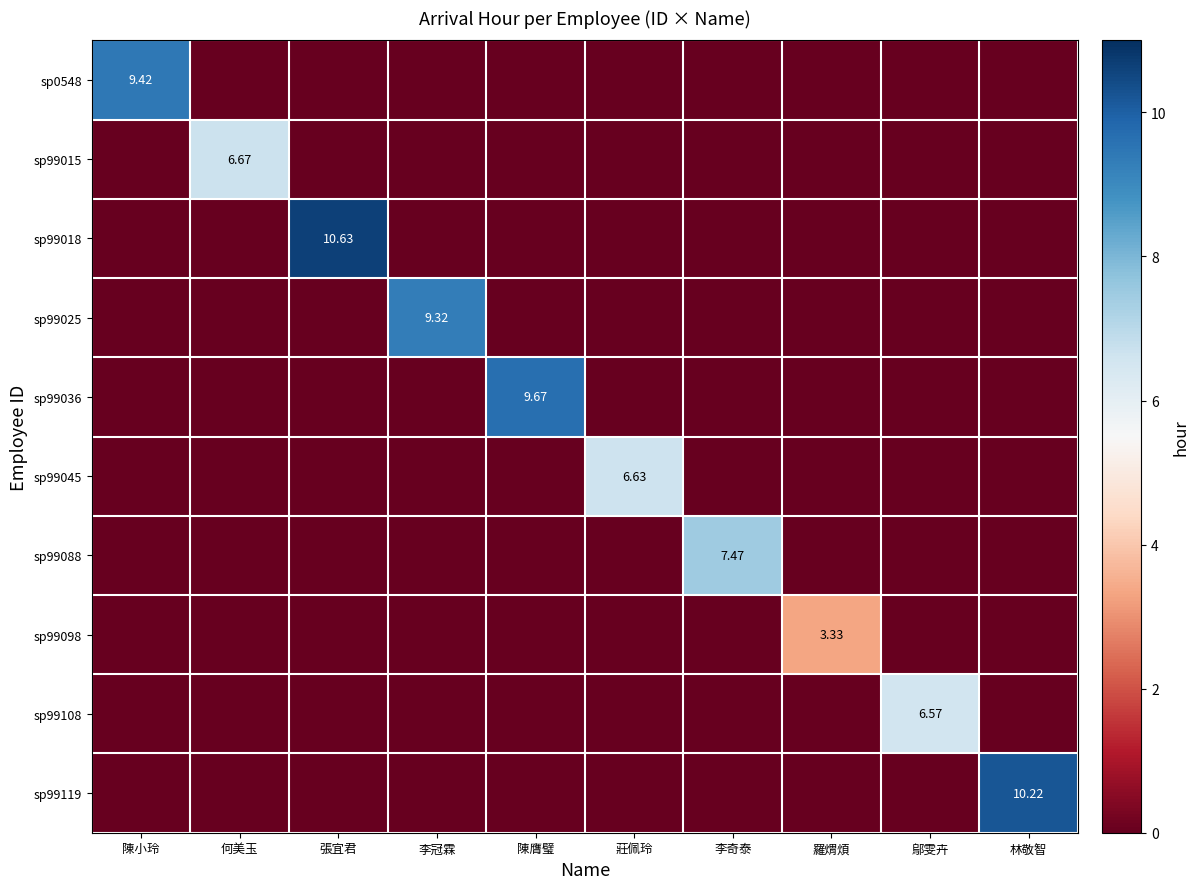

What is the sum of the sp99025 values at 李冠霖 and 張宜君?

9.3